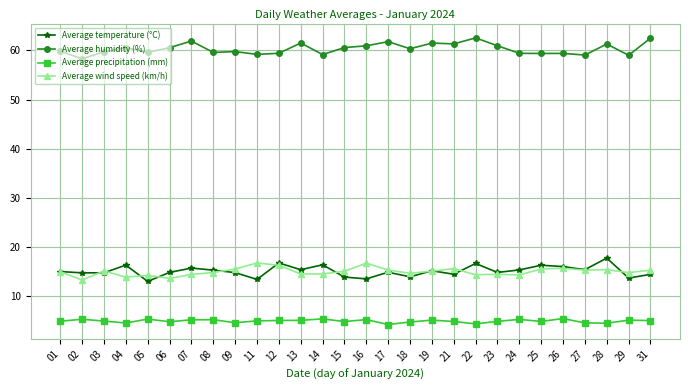

How many lines are shown in the chart?

4